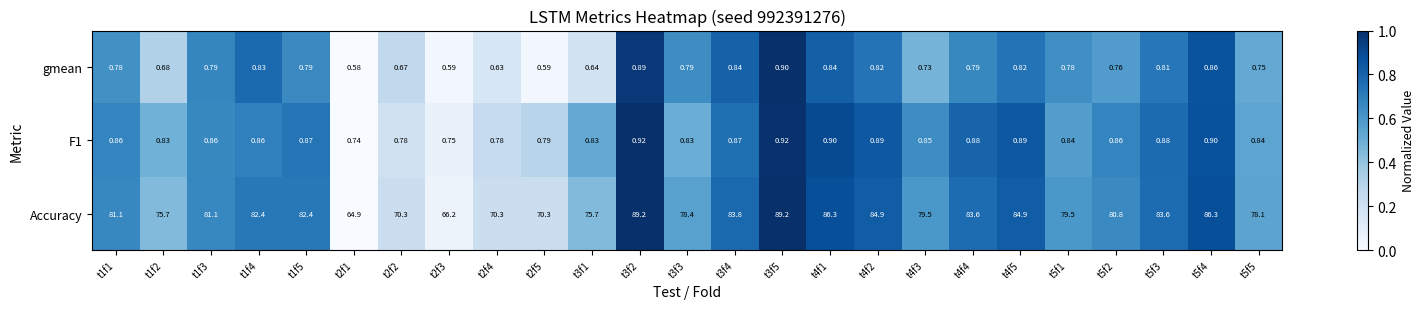

How many data points does each series have?

25